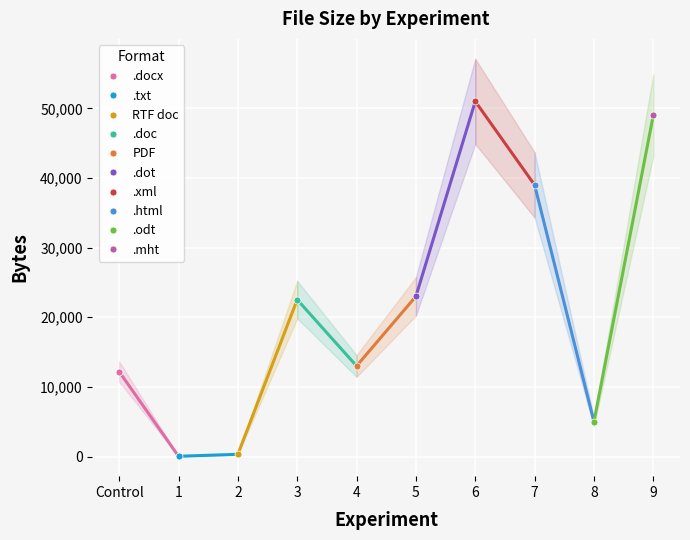

Is this an area chart (filled region under the line)?

No